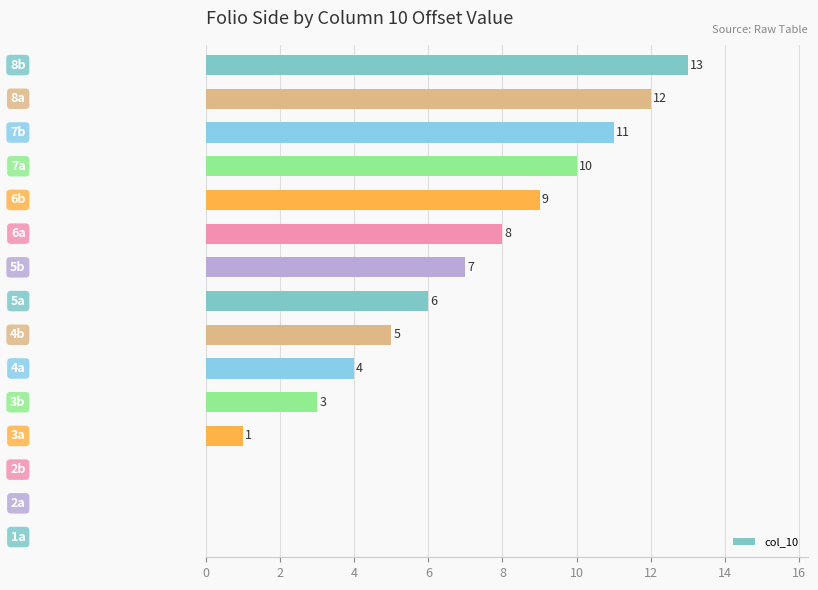

Count the number of data series in this chart.

1